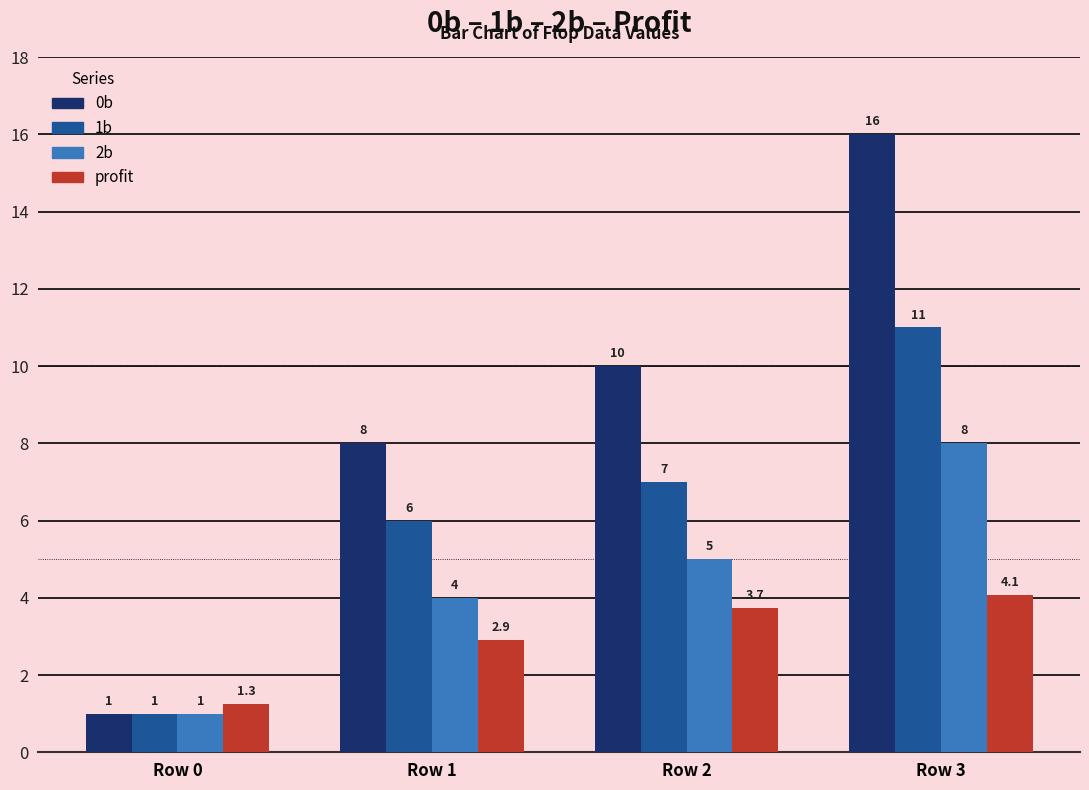

List the series in order of their peak value, lowest first.

profit, 2b, 1b, 0b